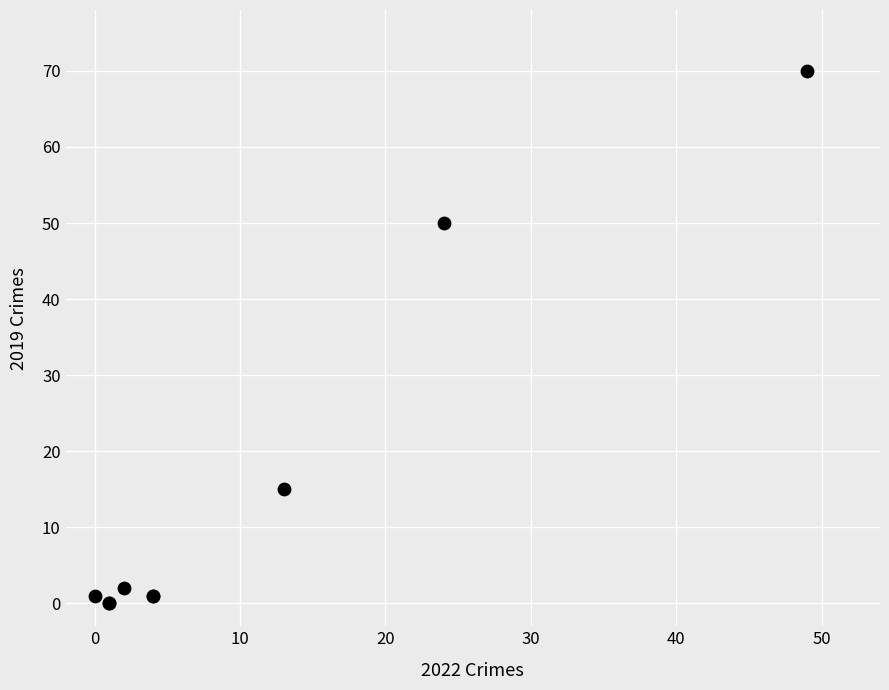

What Y value in the scatter plot is closest to 35?

50